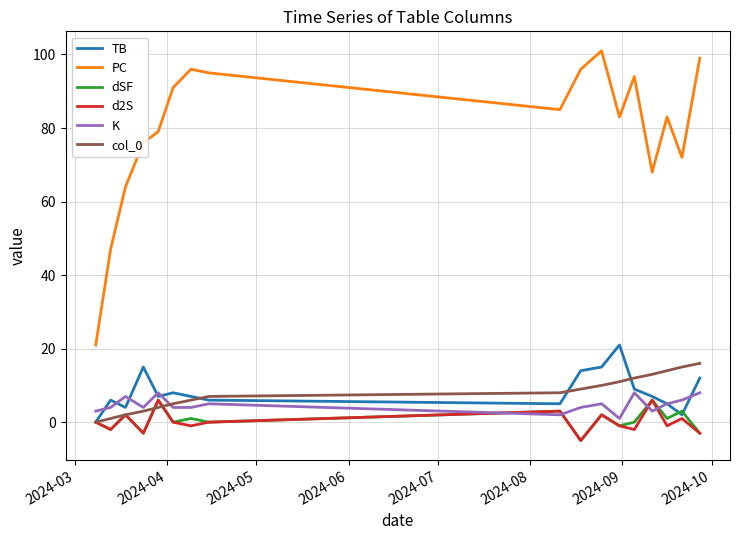

Count the number of categories in the chart.

17